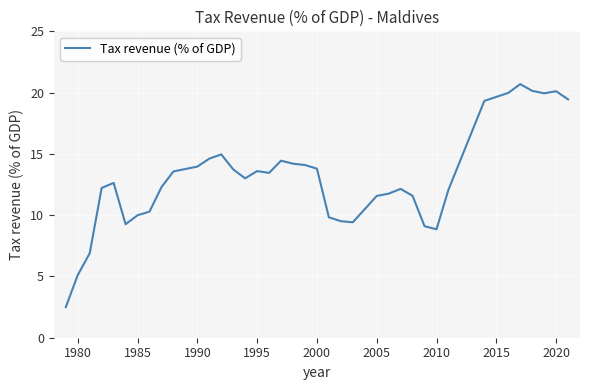

What is the greatest value displayed?

20.7